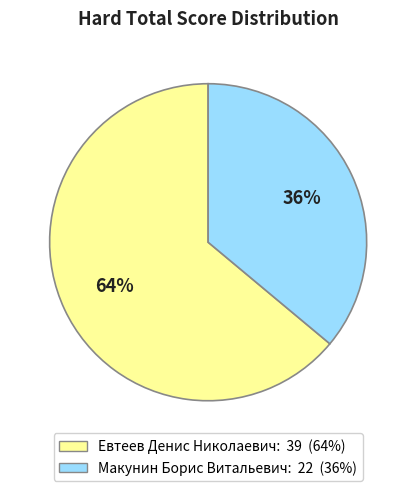

The Макунин Борис Витальевич slice represents 22% of the pie. True or false?

False